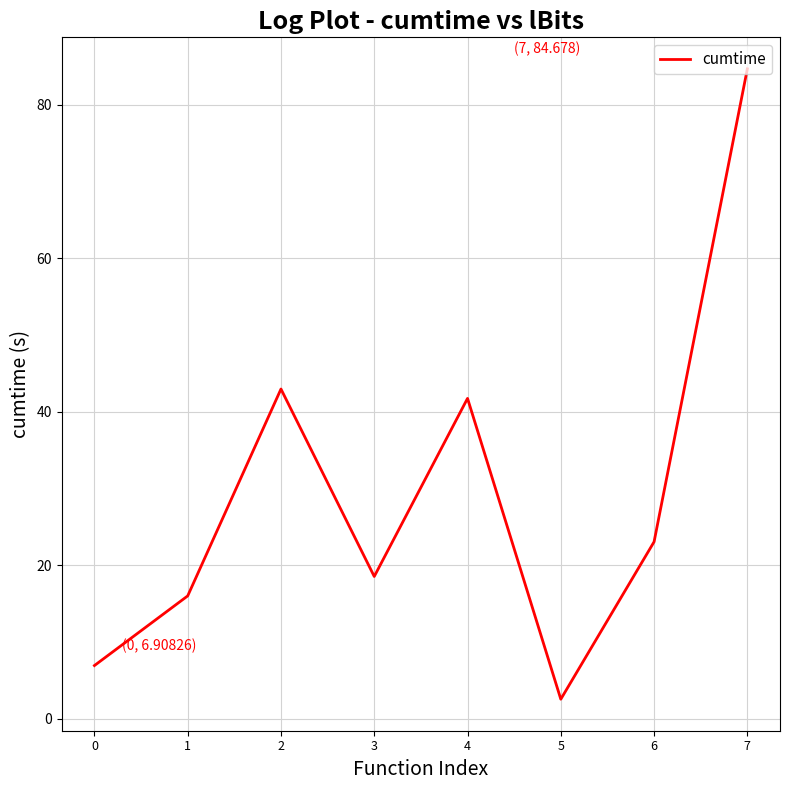

Reading right to left, list all the values displayed in this chart.

84.7	23.0	2.5	41.7	18.5	42.9	16.0	6.9